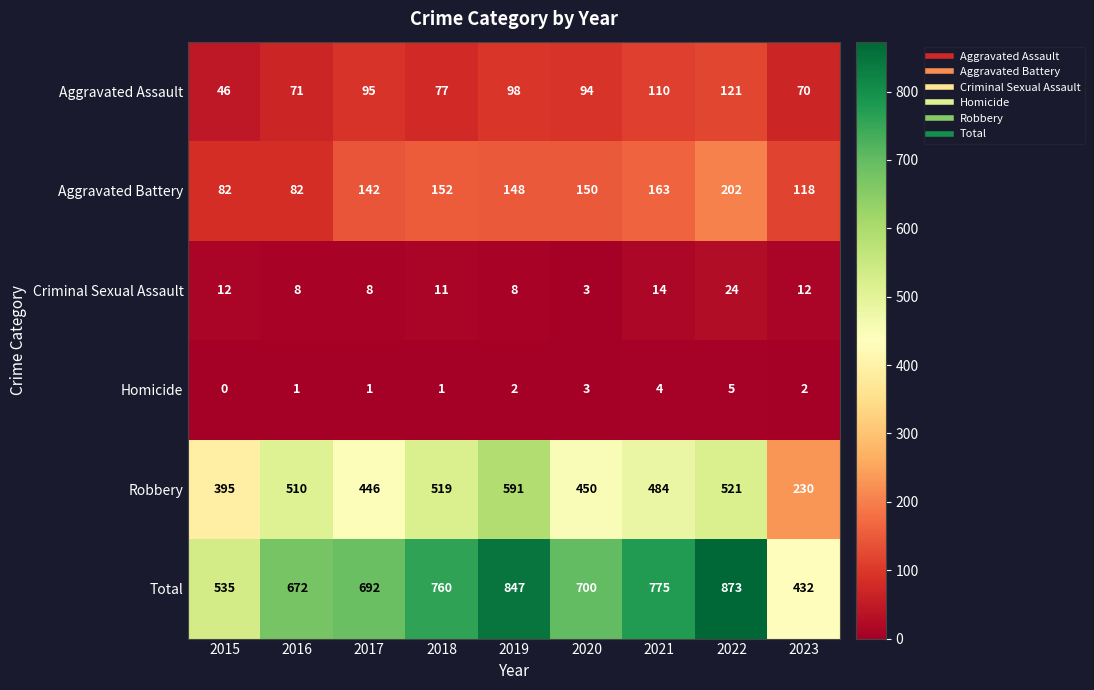

What is the sum of all Aggravated Battery values?

1239